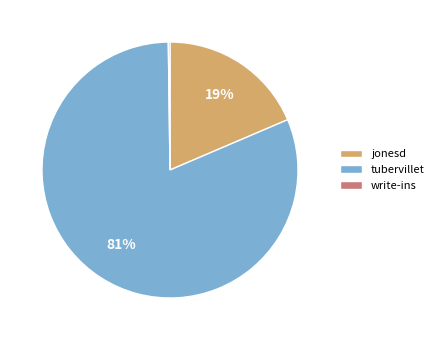

What percentage is the tubervillet slice, to the nearest percent?

81%